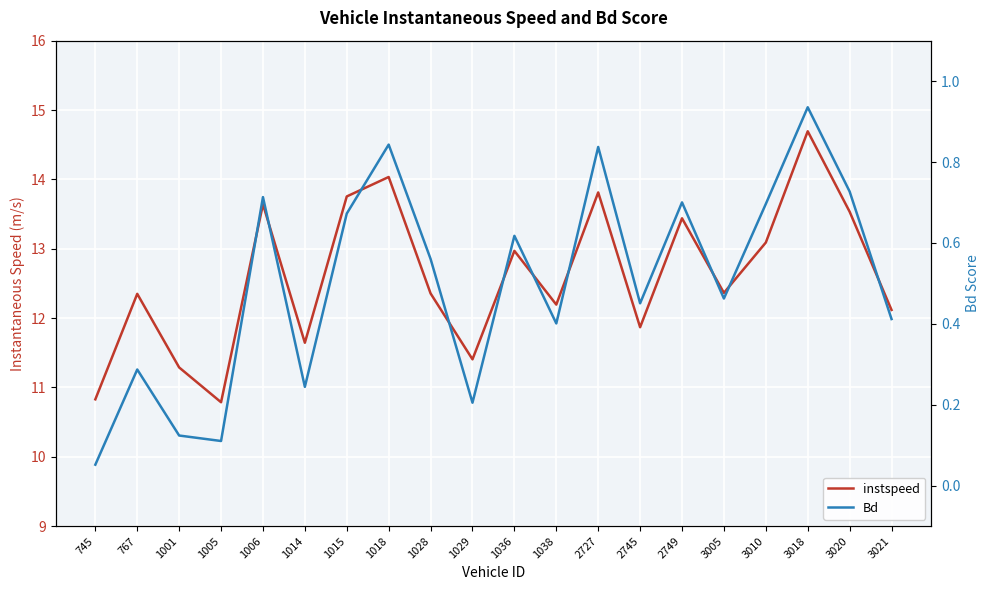

At 2749, list the series in order from largest to smallest.

instspeed, Bd